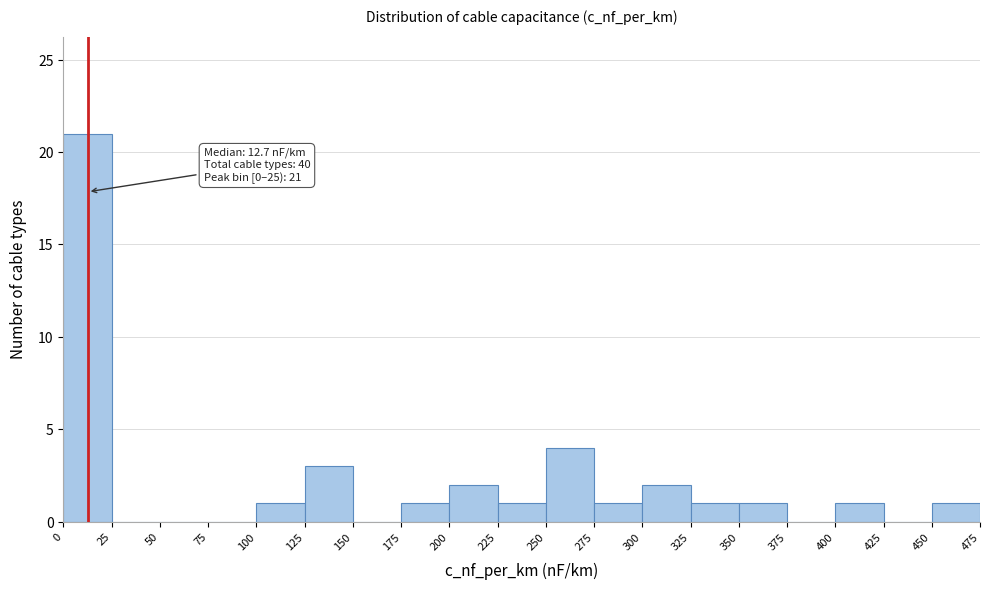

Over which range of the x-axis is the bar tallest?

0 to 25